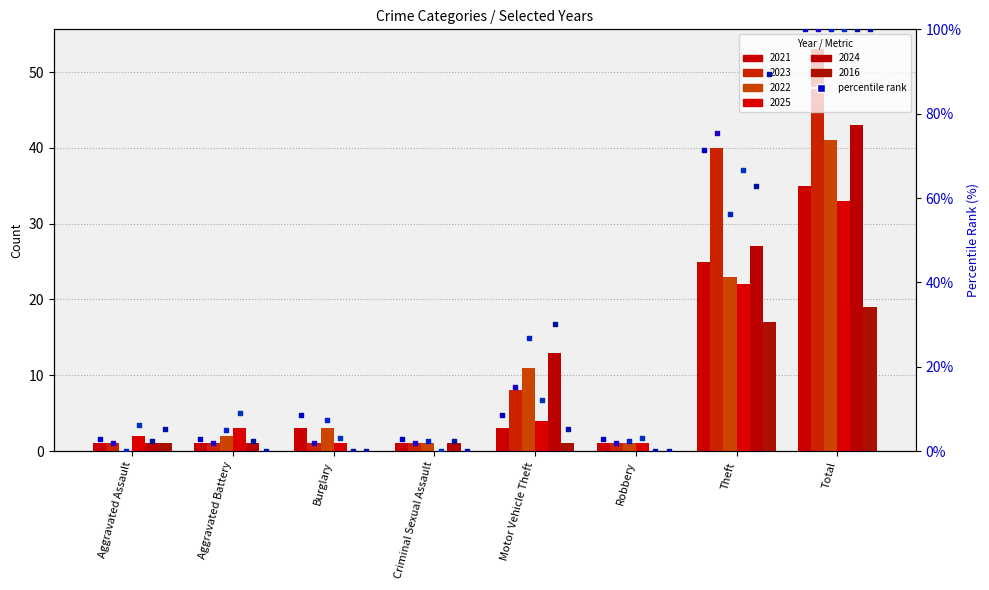

Is the value of 2023 pct at Criminal Sexual Assault greater than the value of 2025 pct at Criminal Sexual Assault?

Yes